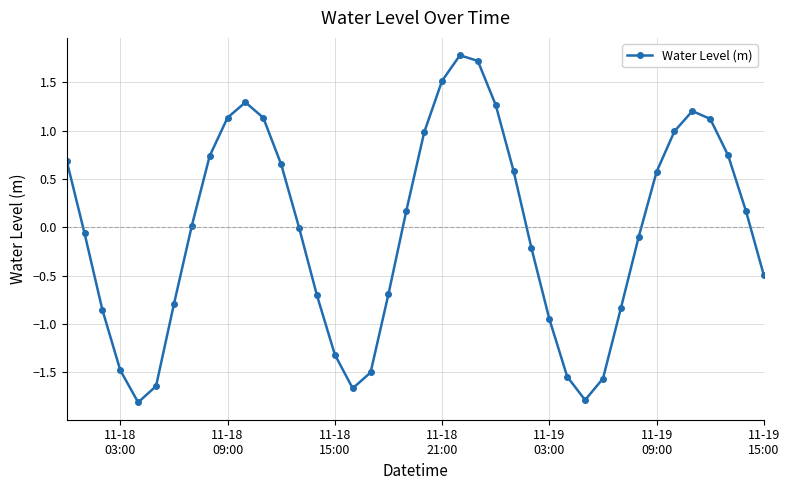

What is the difference between the maximum and second lowest values?

3.6